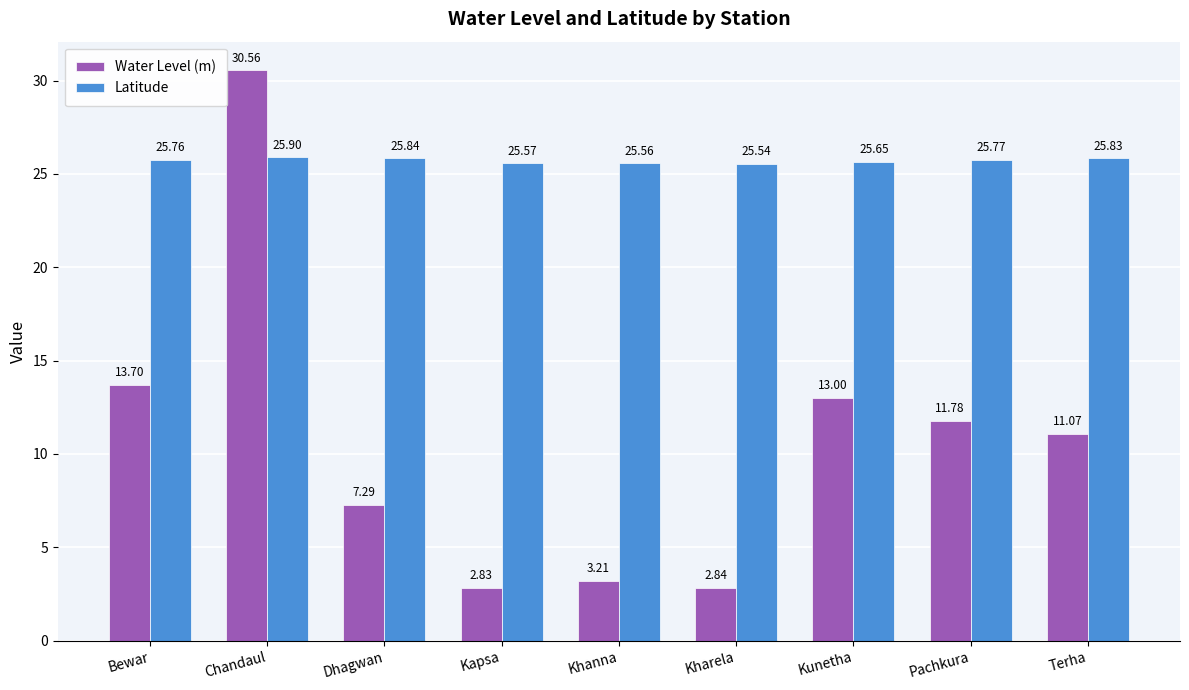

Which category has the highest value in the Latitude series?

Chandaul